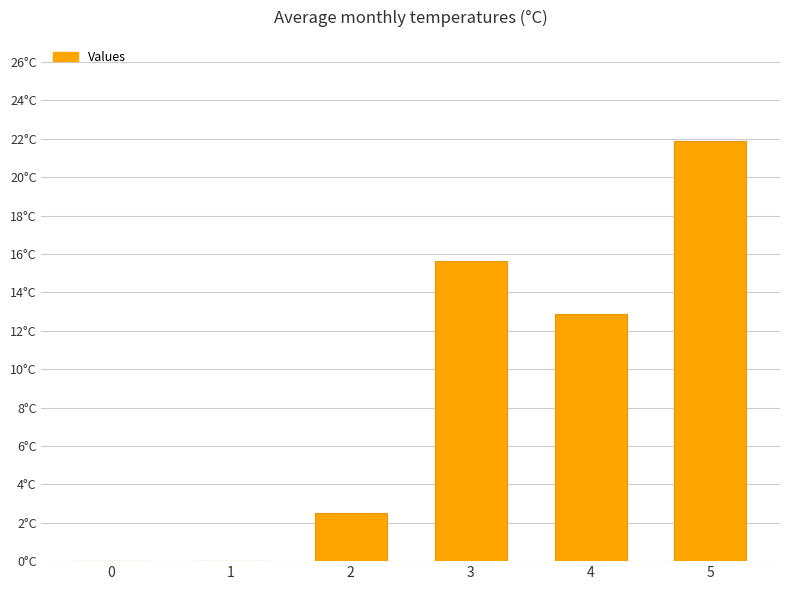

How many values are above zero?

4